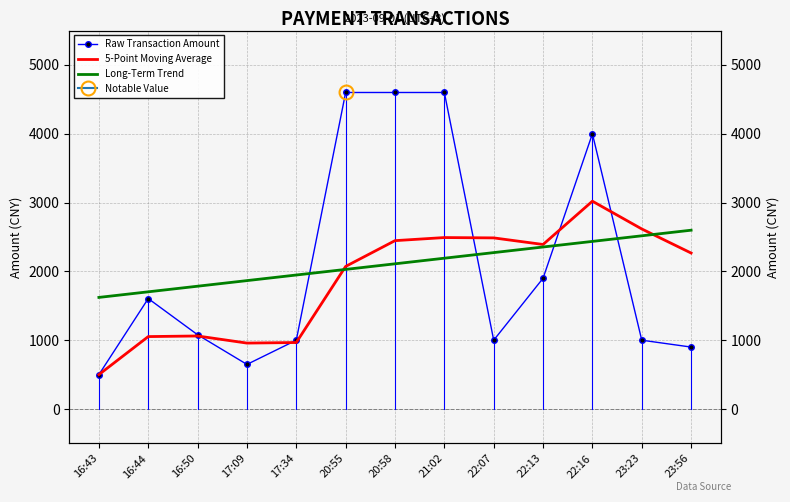

Where is 5-Point Moving Average nearest to the value 1759?

20:55